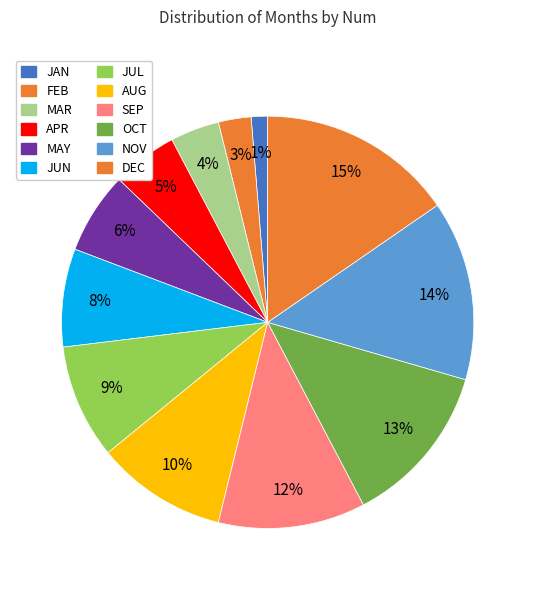

Count the number of slices in the pie.

12